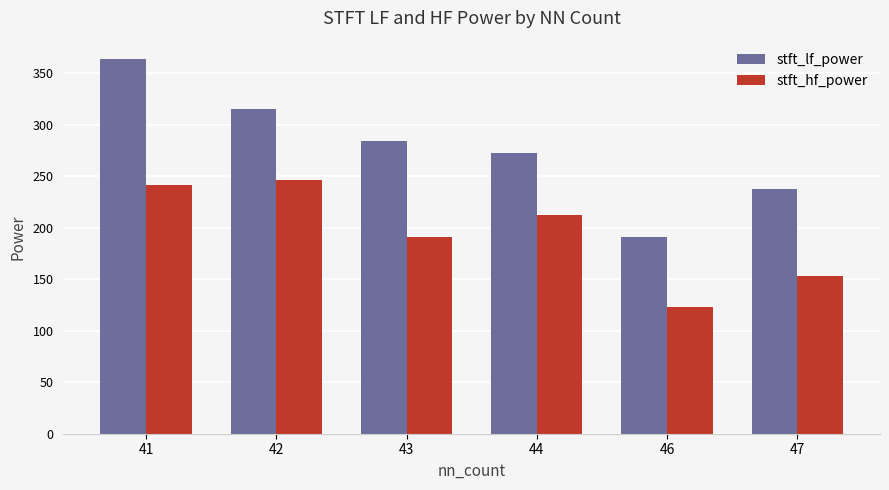

Reading left to right, transcribe all the data shown in this chart.

stft_lf_power: 41=363.6	42=315.3	43=284.4	44=272.6	46=191.3	47=237.9
stft_hf_power: 41=242.0	42=246.4	43=191.4	44=212.6	46=122.7	47=153.1